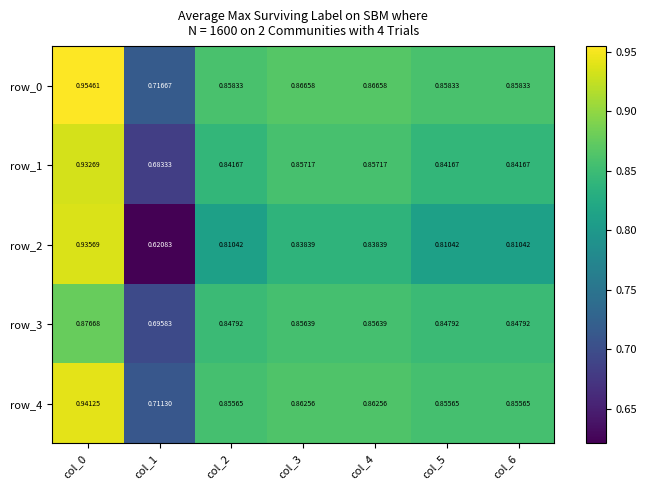

Which series changed the most between col_1 and col_2?

row_2